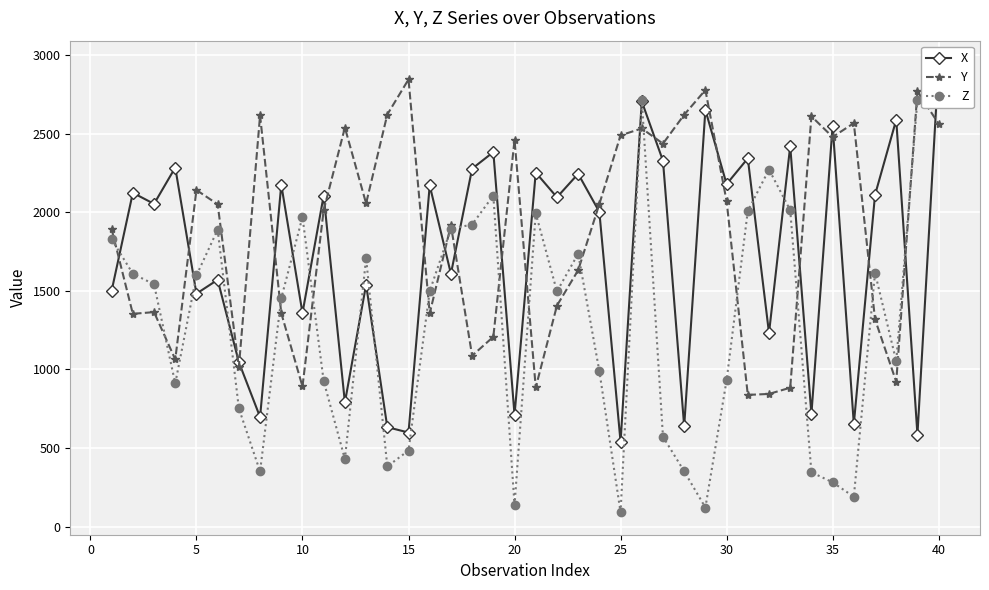

What are all the series names shown in the legend?

X, Y, Z